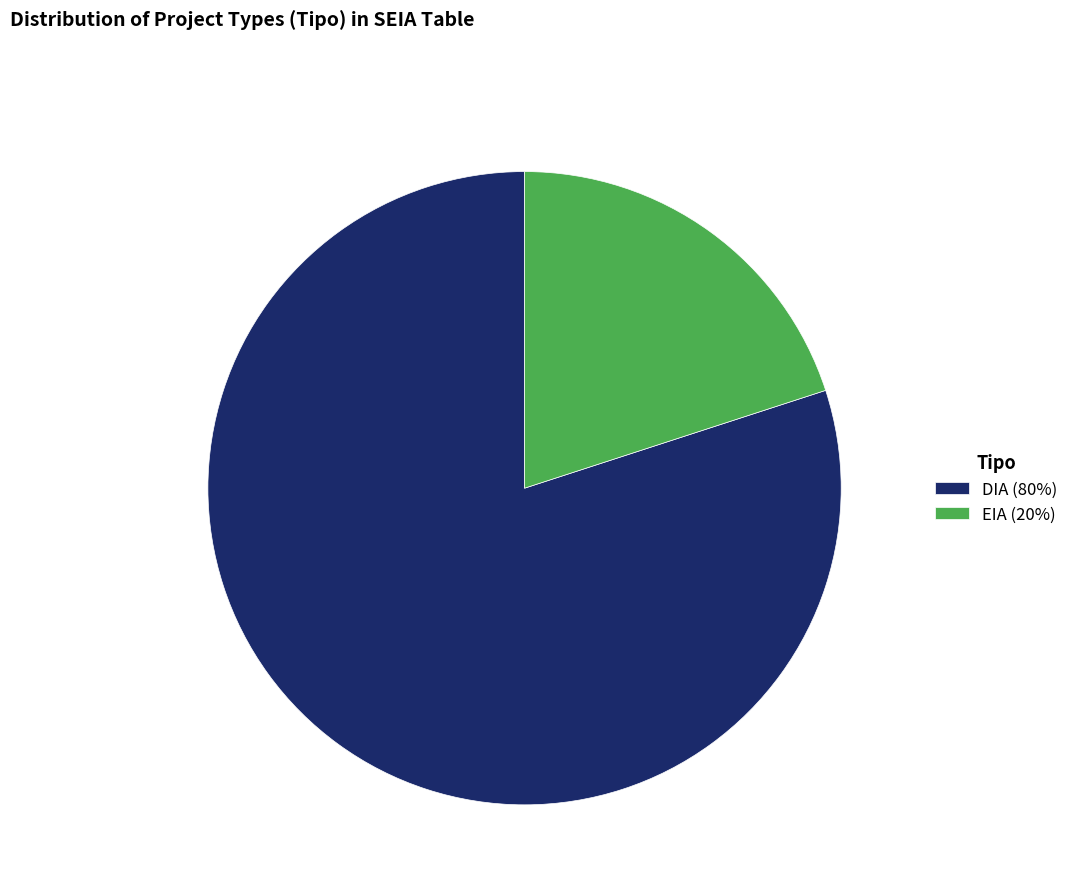

Which category has the biggest portion of the pie?

DIA